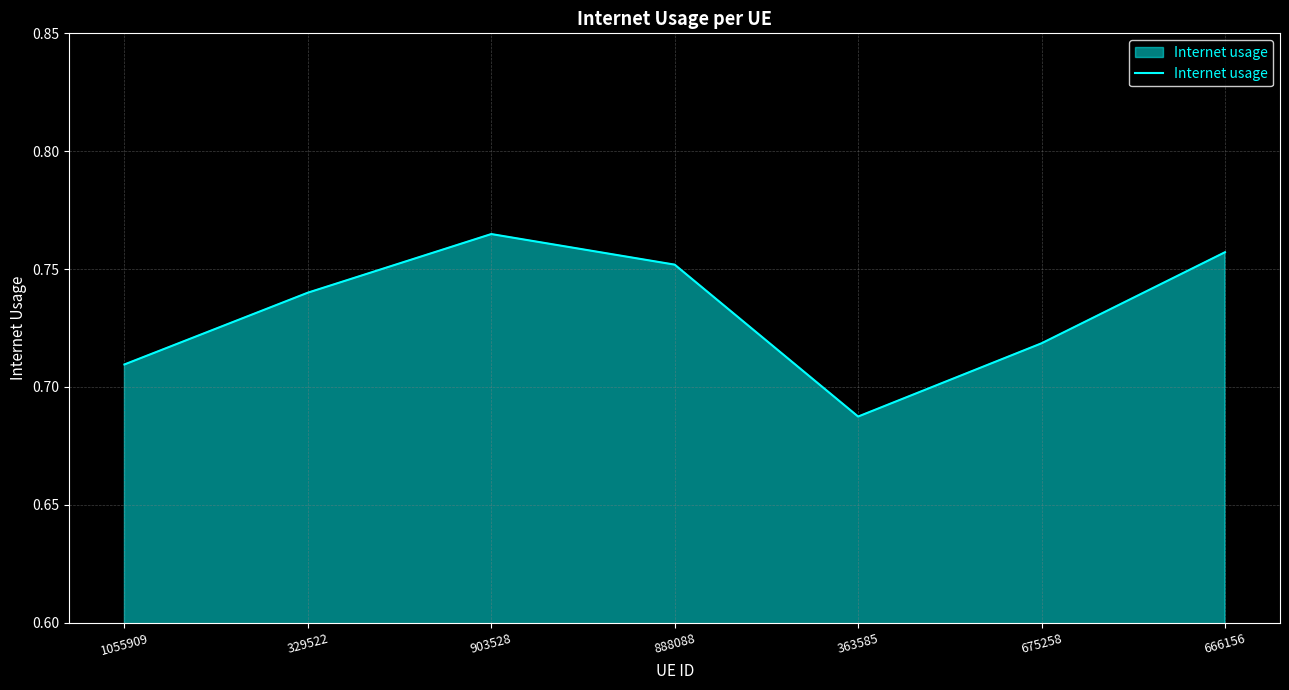

What position from the right is 675258?

2